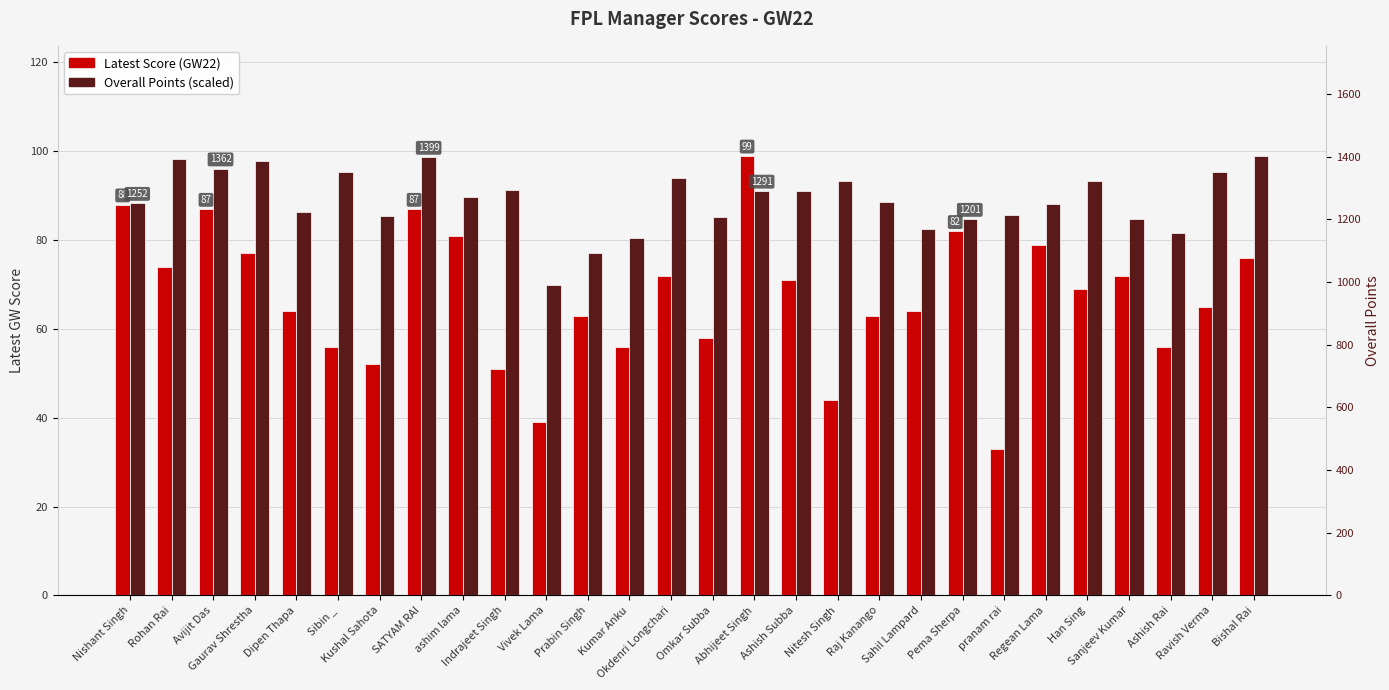

What are all the series names shown in the legend?

Latest Score (GW22), Overall Points (scaled)